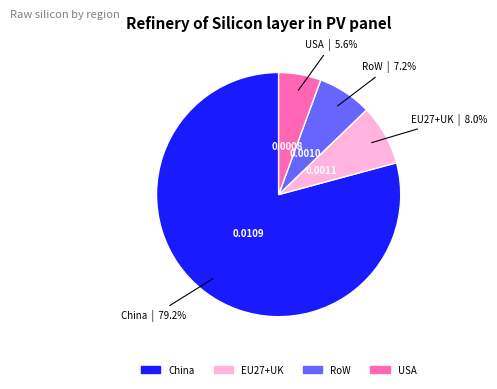

To the nearest percent, what percentage of the pie is China?

79%